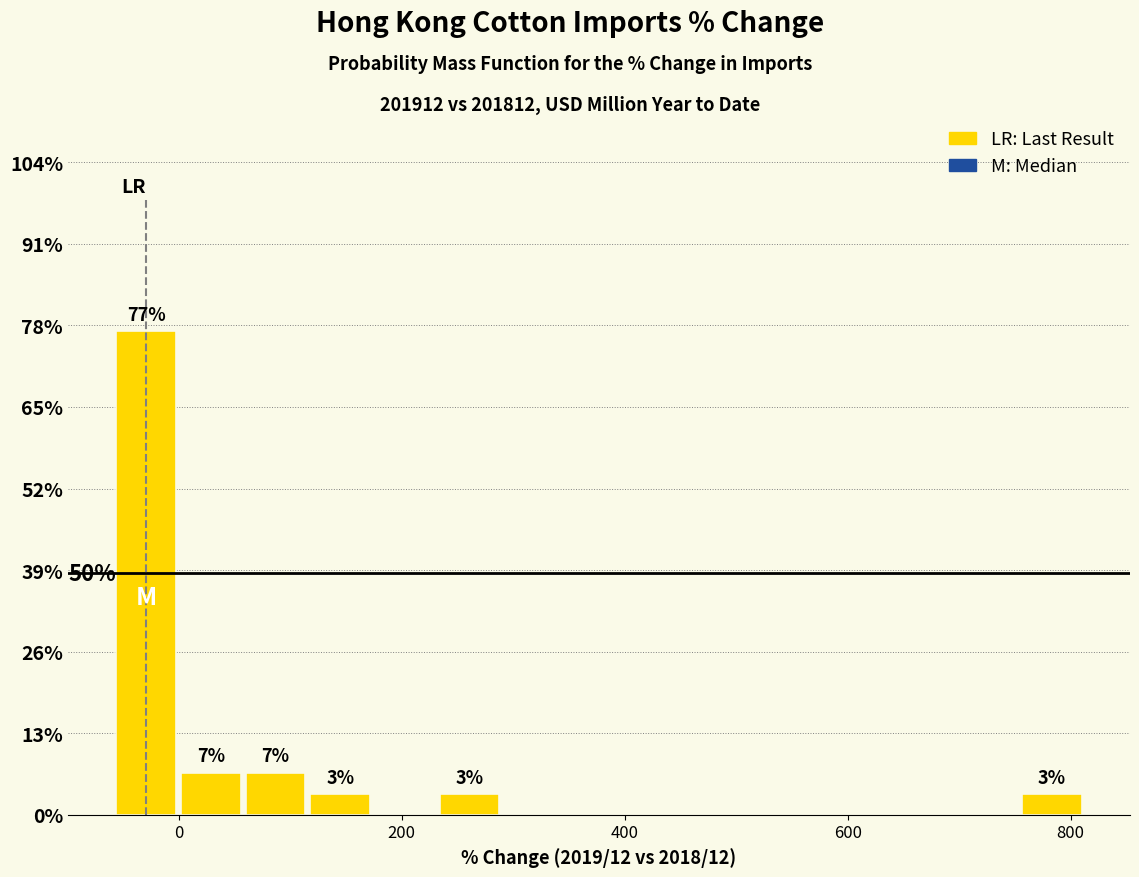

Around what value on the x-axis is the tallest bar? Give the approximate position of its centre, as read against the axis.

-20